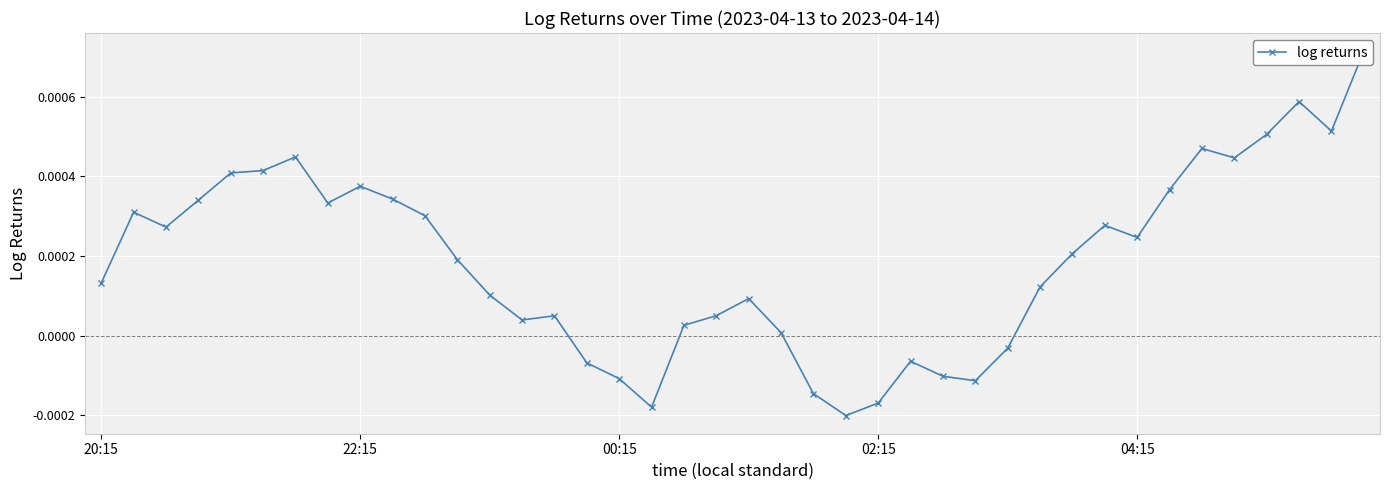

How many negative values are there?

10